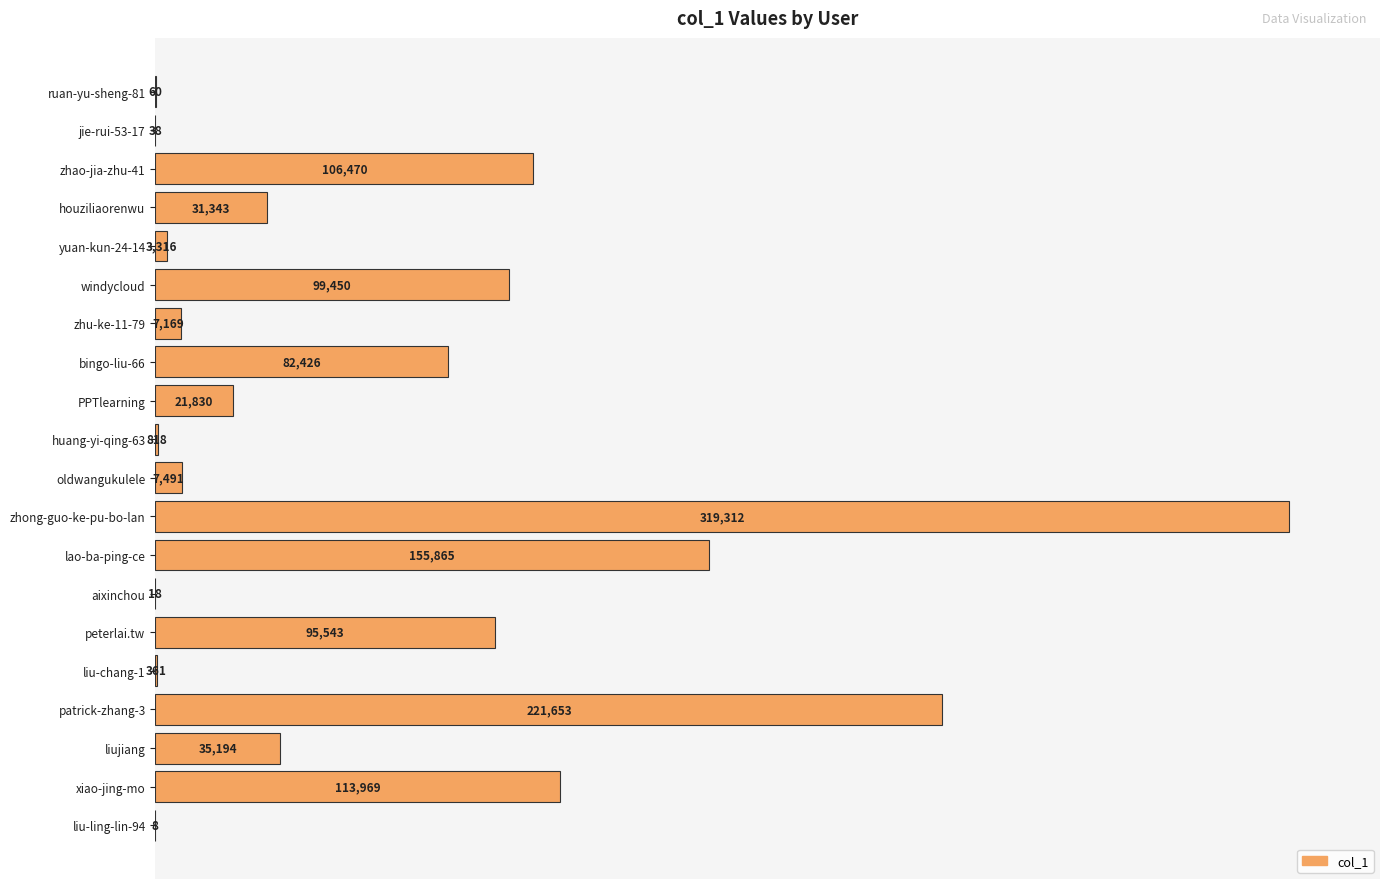

Where is the data nearest to the value 159660?

lao-ba-ping-ce